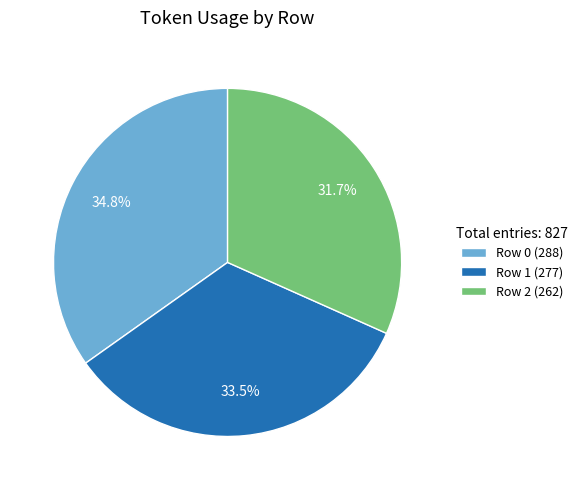

What is the ratio of the value at Row 1 to the value at Row 2?

1.1